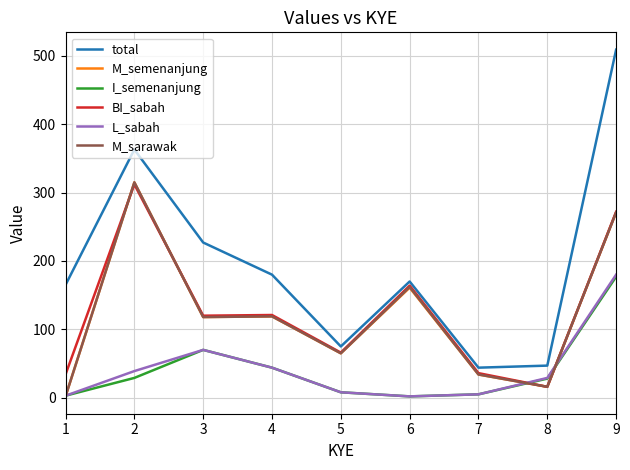

True or false: I_semenanjung and total intersect in this chart.

False